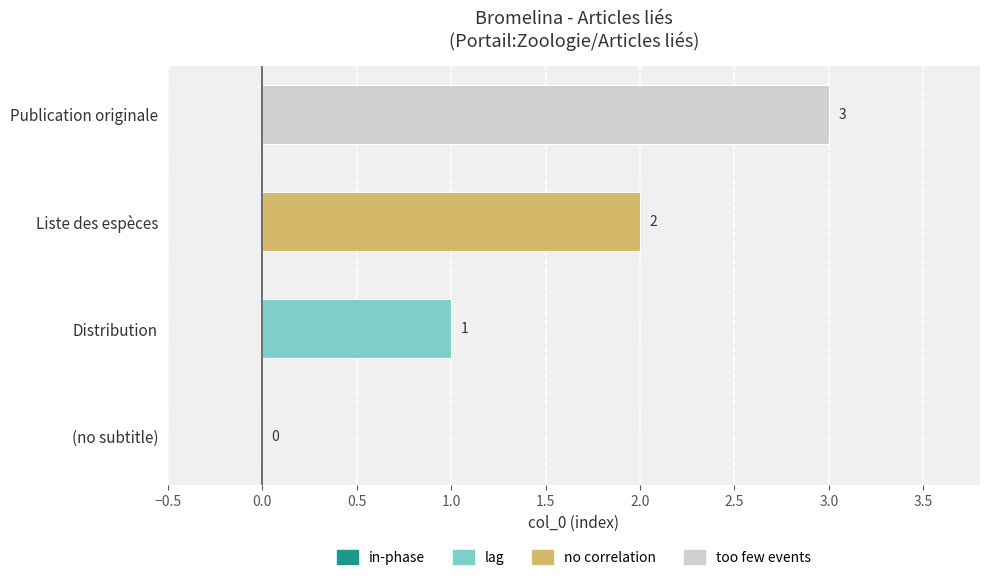

The chart shows a value of 0 at (no subtitle). True or false?

True